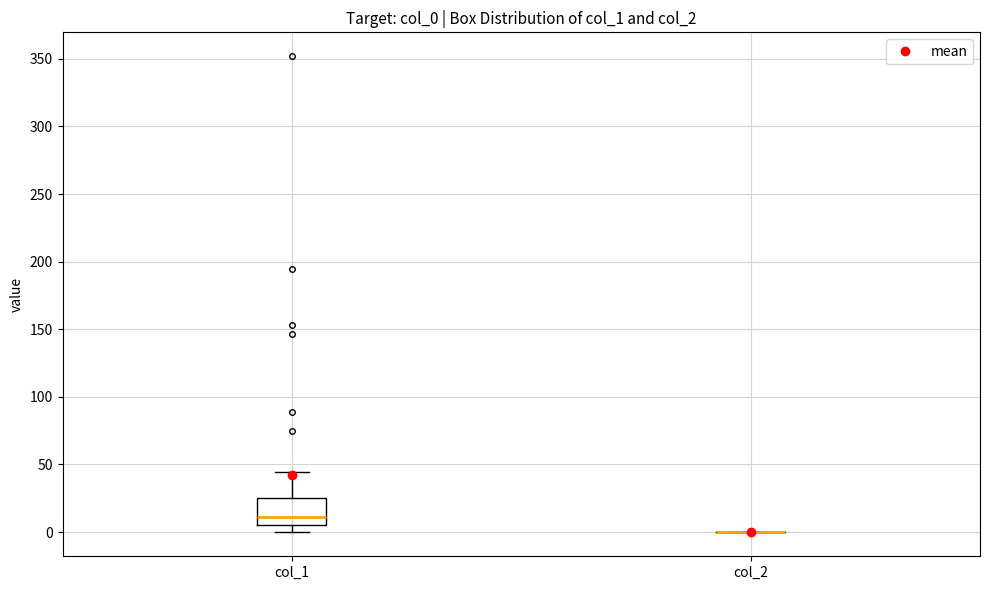

Where does the upper whisker of the box for col_1 end on the y-axis? The values are not printed on the chart, so give them approximately, as read against the axis.

45